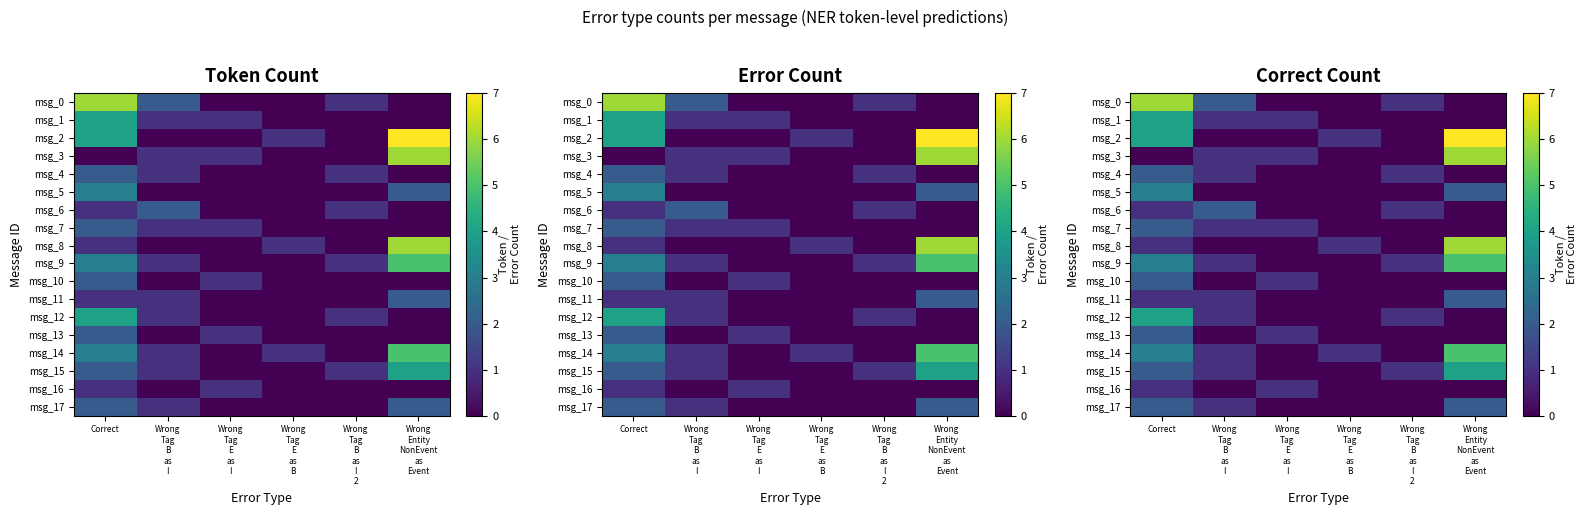

How many positive values does the msg_16 series have?

2